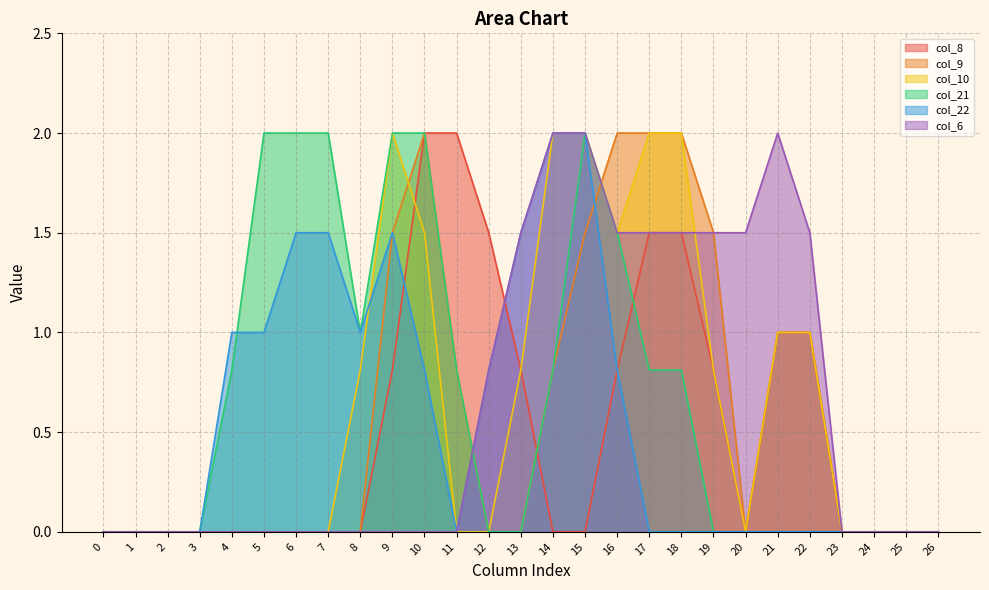

True or false: col_8 and col_6 cross at least once.

True